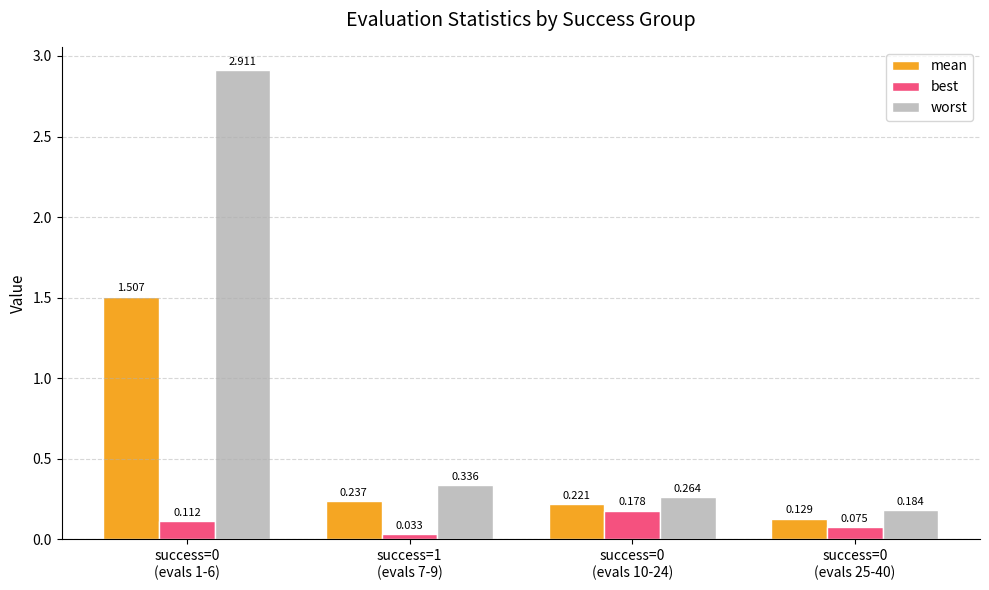

Which series has the largest total across all categories?

worst